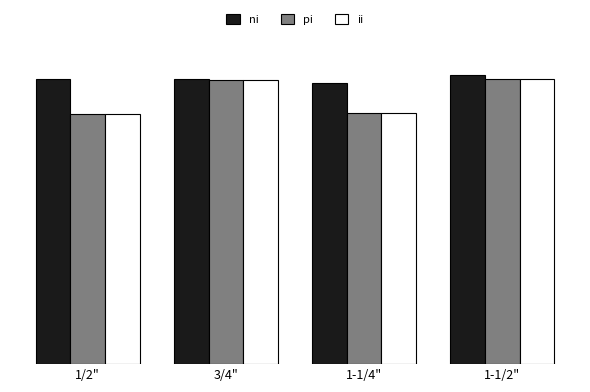

What is the label of the 3rd bar from the left?

1-1/4"